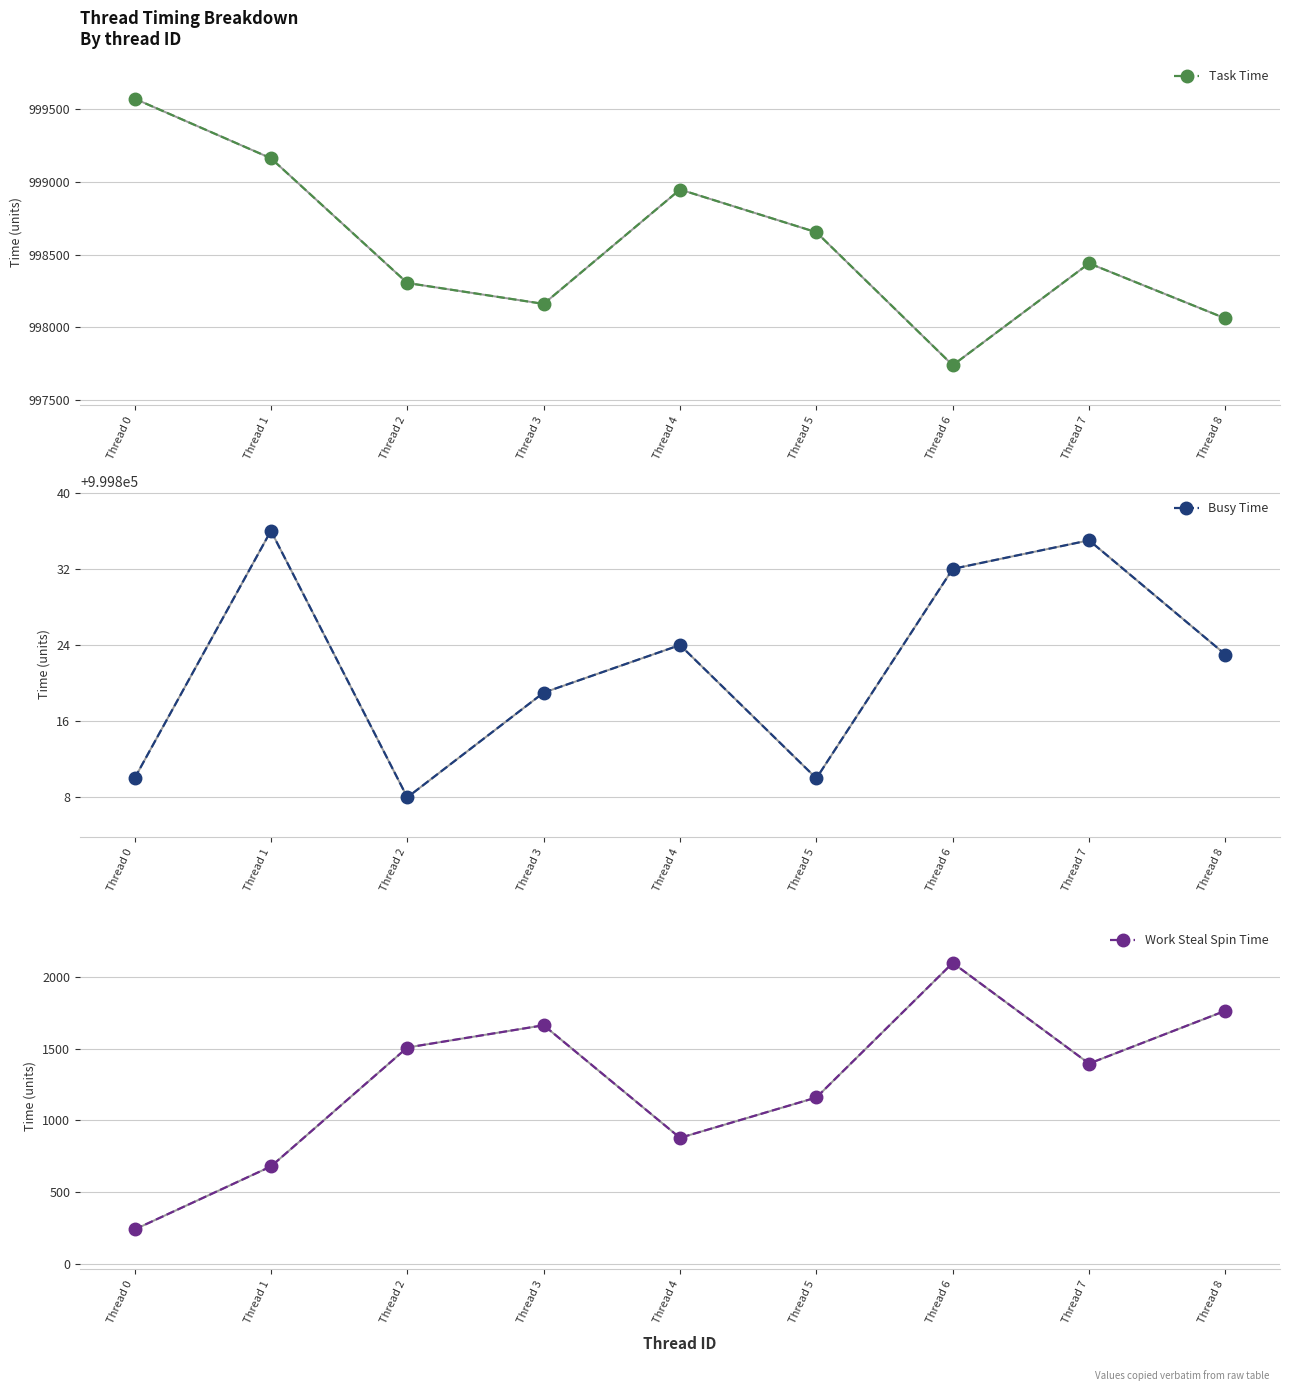

Which series has the largest total across all categories?

Busy Time